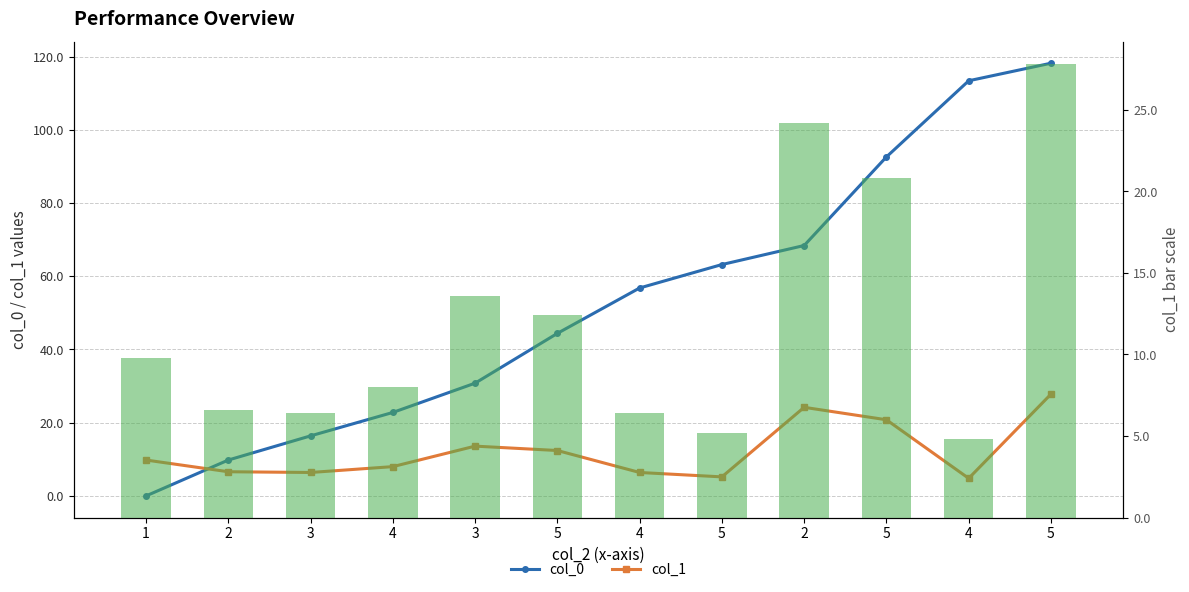

Reading left to right, list all the values displayed in this chart.

col_0: 1=0.0	2=9.8	3=16.4	4=22.8	3=30.8	5=44.4	4=56.8	5=63.2	2=68.4	5=92.6	4=113.4	5=118.2
col_1: 1=9.8	2=6.6	3=6.4	4=8.0	3=13.6	5=12.4	4=6.4	5=5.2	2=24.2	5=20.8	4=4.8	5=27.8
col_1 (bars): 1=9.8	2=6.6	3=6.4	4=8.0	3=13.6	5=12.4	4=6.4	5=5.2	2=24.2	5=20.8	4=4.8	5=27.8